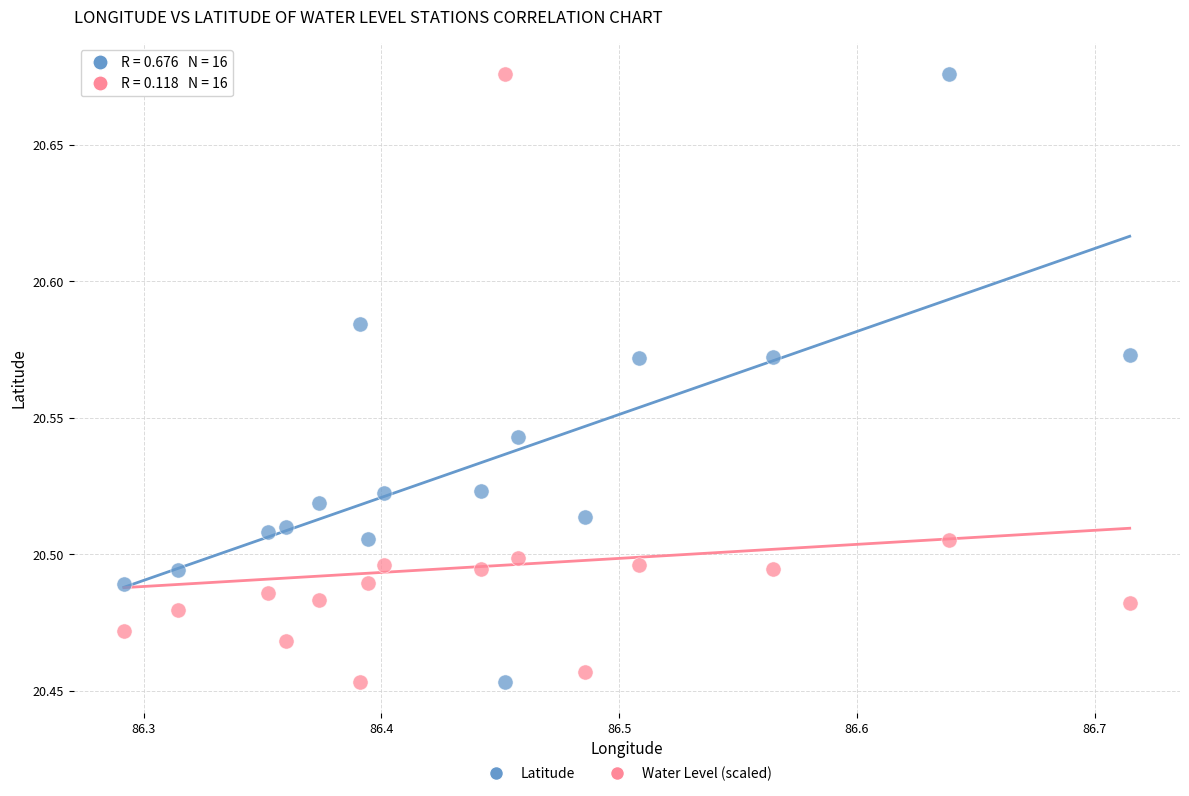

What is the X range (max minus min) for the scatter plot?

0.4